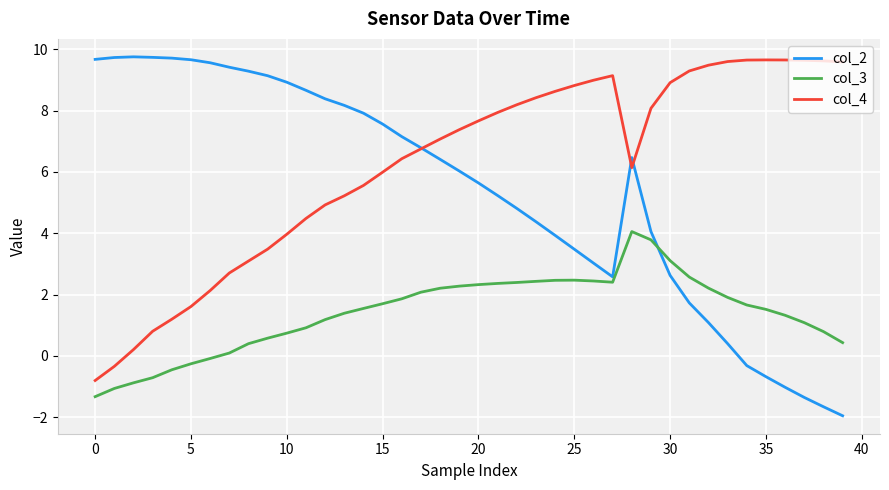

Rank the series by their average value, from lowest to highest.

col_3, col_2, col_4